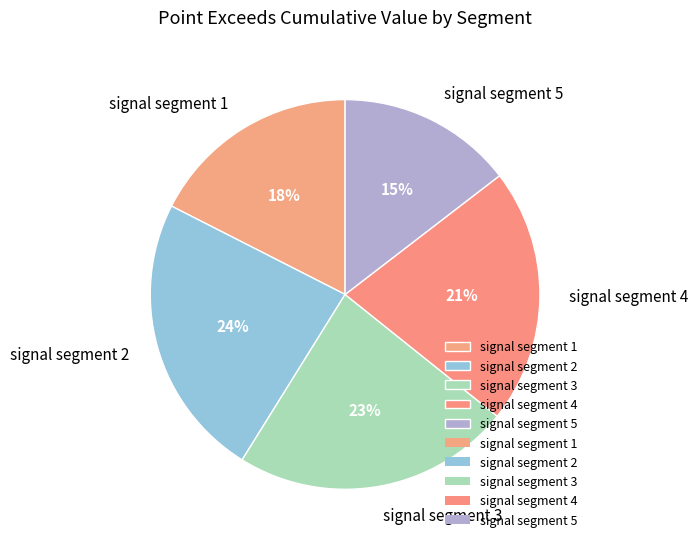

Do signal segment 4 and signal segment 1 together represent more than half of the pie?

No